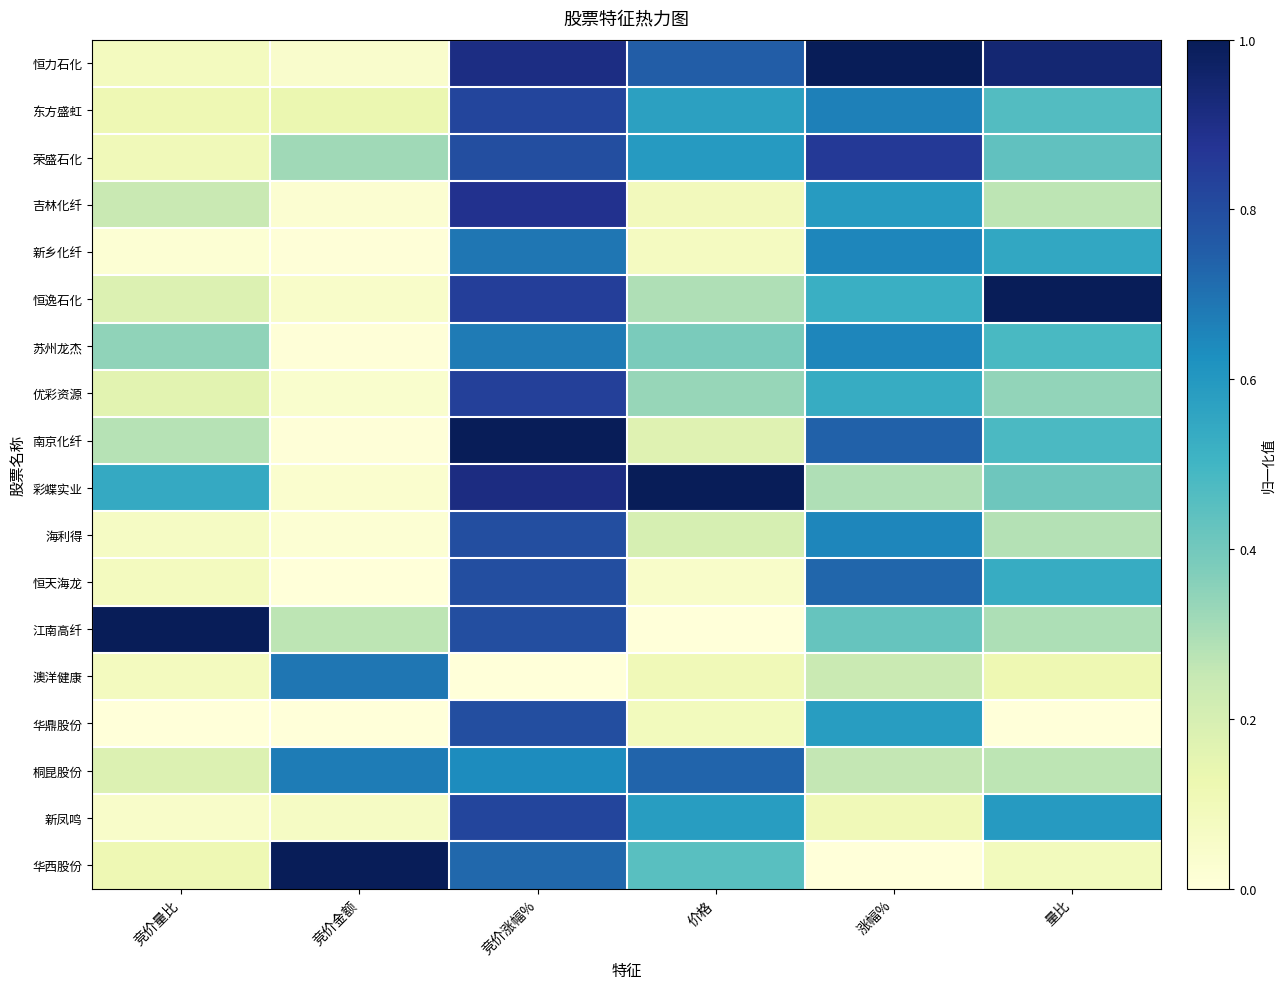

Between 涨幅% and 竞价涨幅%, which is larger?

涨幅%